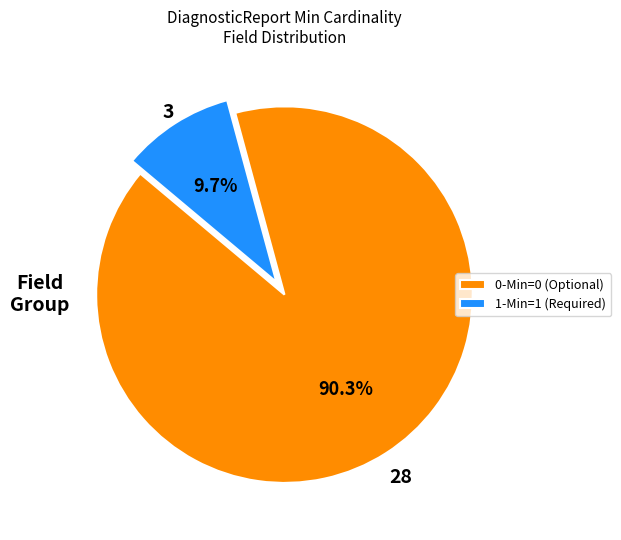

Combined, what portion of the pie is 0-Min=0 (Optional) and 1-Min=1 (Required)?

100.0%